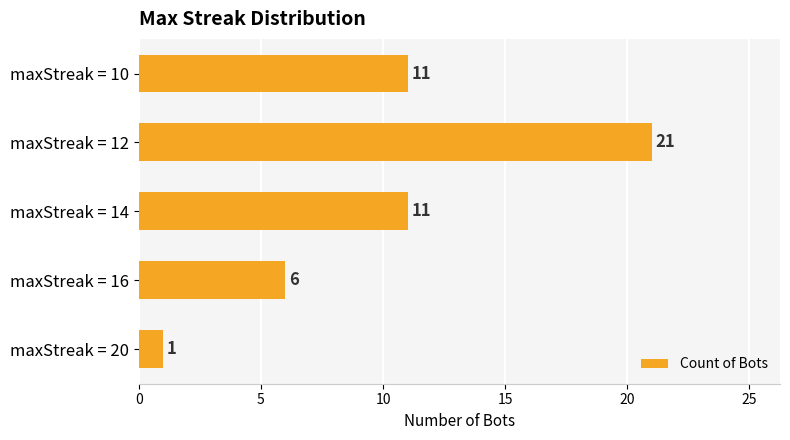

What is the sum of the values at maxStreak = 16 and maxStreak = 14?

17